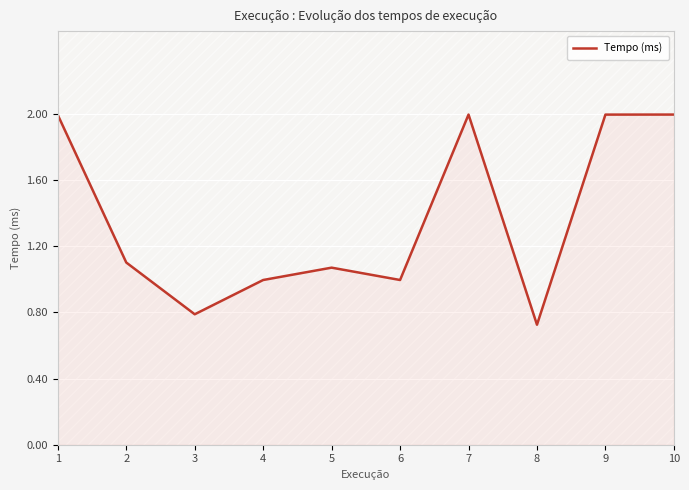

What is the minimum value shown in the chart?

0.7